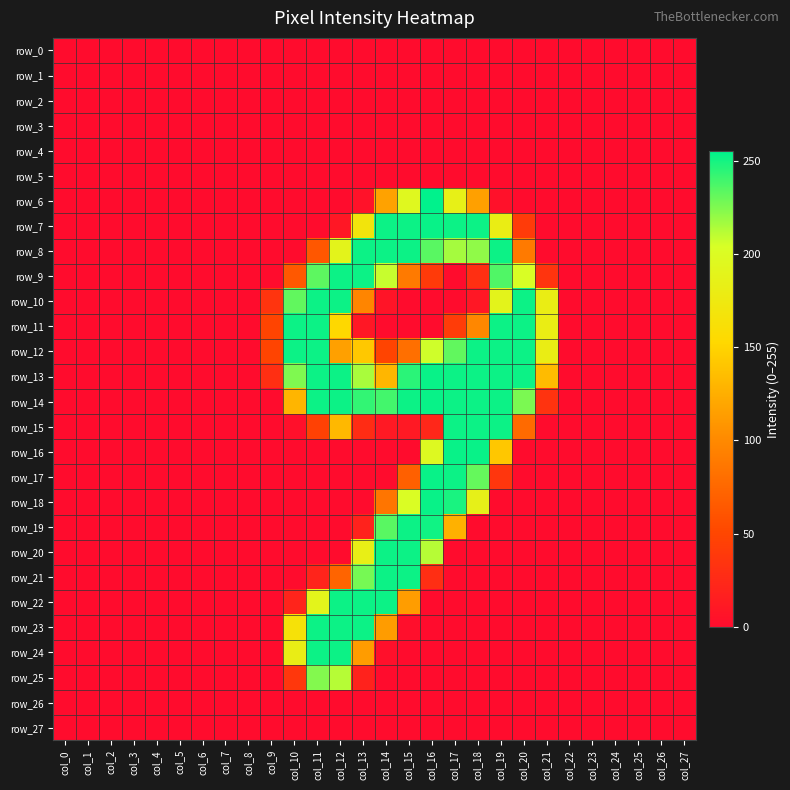

Is it true that row_21 equals -99 at col_1?

False